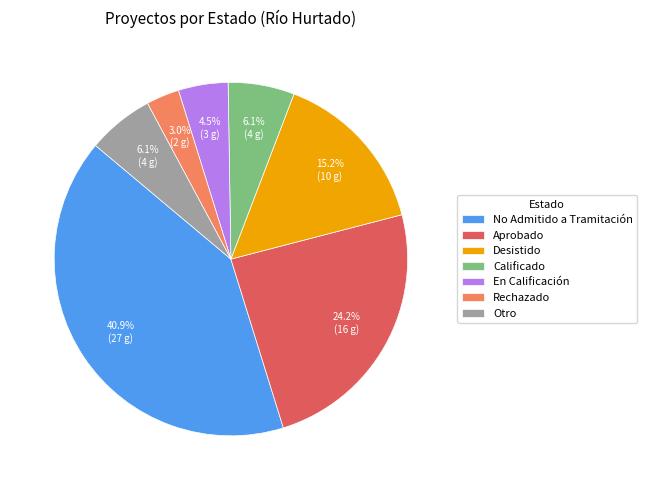

Which category has the biggest portion of the pie?

No Admitido a Tramitación